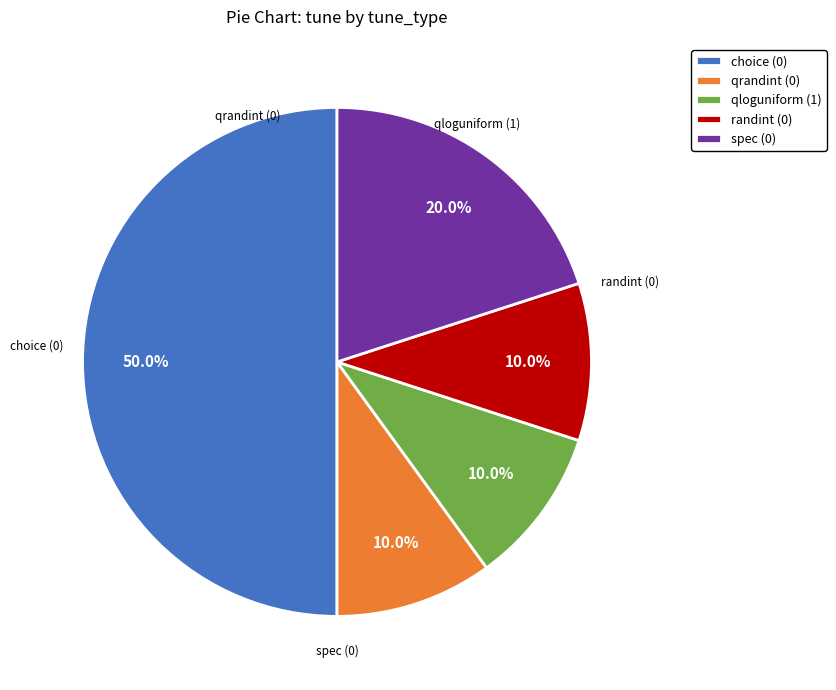

Is it true that randint (0) is 1% of the pie?

False